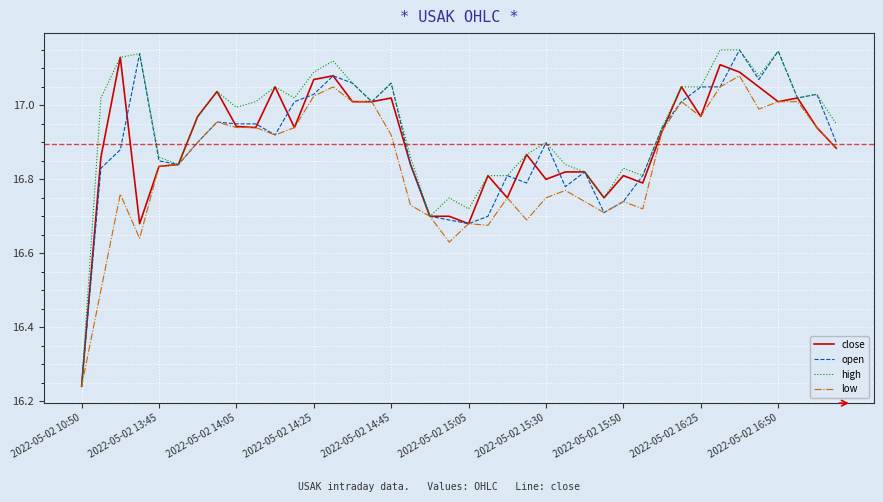

Which series has the largest total across all categories?

high